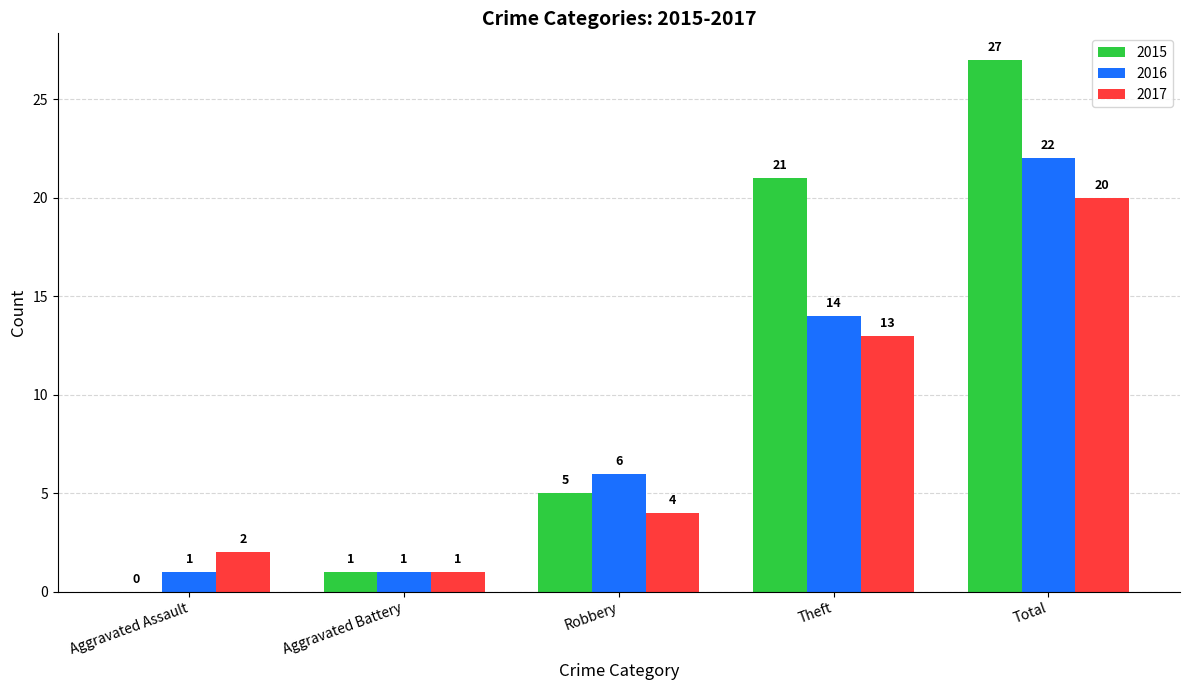

Reading left to right, list all the values displayed in this chart.

2015: Aggravated Assault=0	Aggravated Battery=1	Robbery=5	Theft=21	Total=27
2016: Aggravated Assault=1	Aggravated Battery=1	Robbery=6	Theft=14	Total=22
2017: Aggravated Assault=2	Aggravated Battery=1	Robbery=4	Theft=13	Total=20